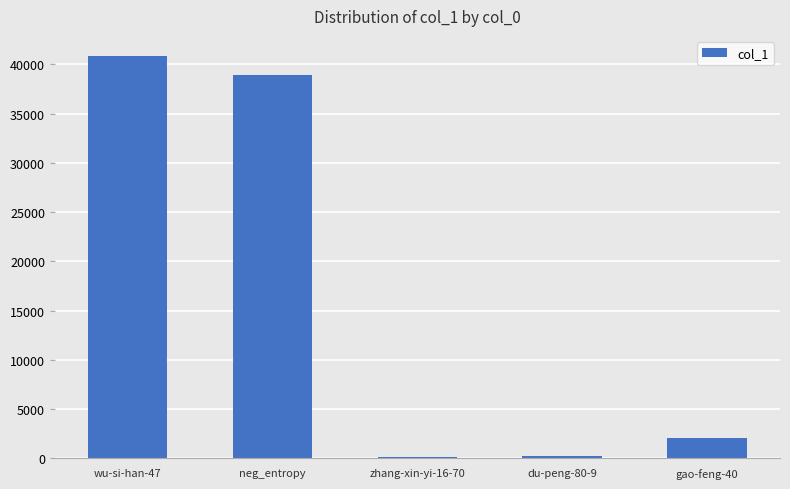

What is the change in value from wu-si-han-47 to neg_entropy?

-1968